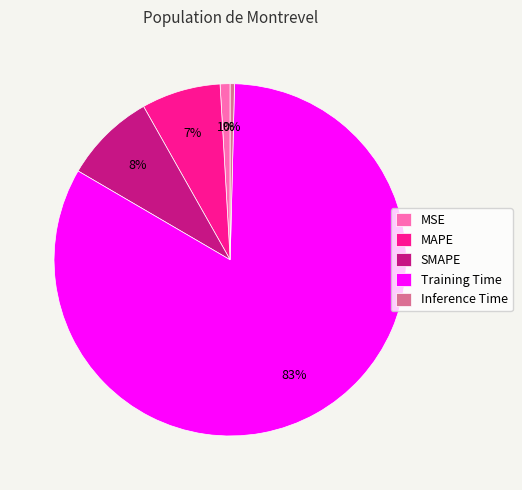

To the nearest percent, what is the average slice percentage?

20%